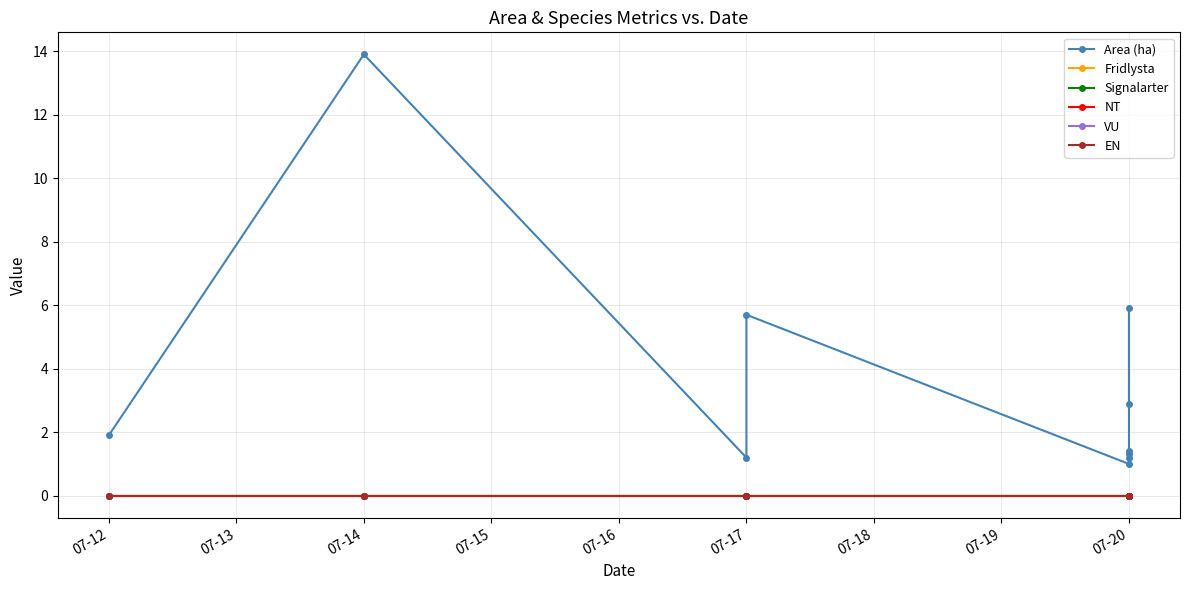

Is it true that Signalarter equals 0.0 at 07-20?

True